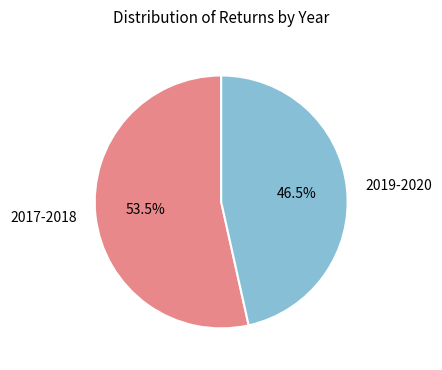

Is there any slice that represents more than half of the pie?

Yes